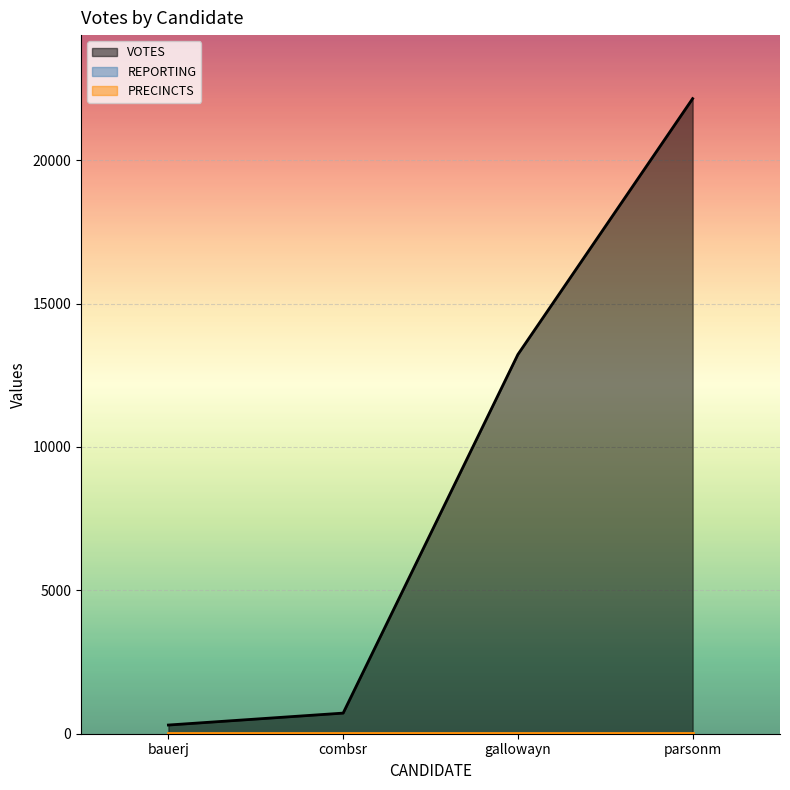

What is the value of the VOTES point at the 4th from the left?

22147